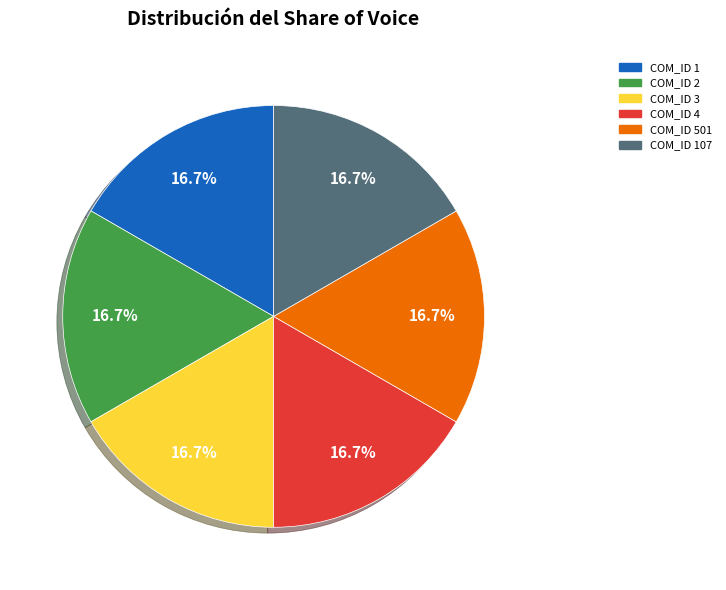

Is there any slice that represents more than half of the pie?

No